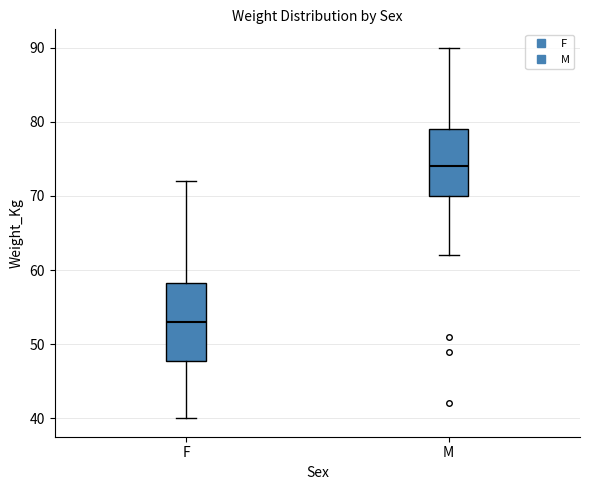

Where does the upper whisker of the box for M end on the y-axis? The values are not printed on the chart, so give them approximately, as read against the axis.

90